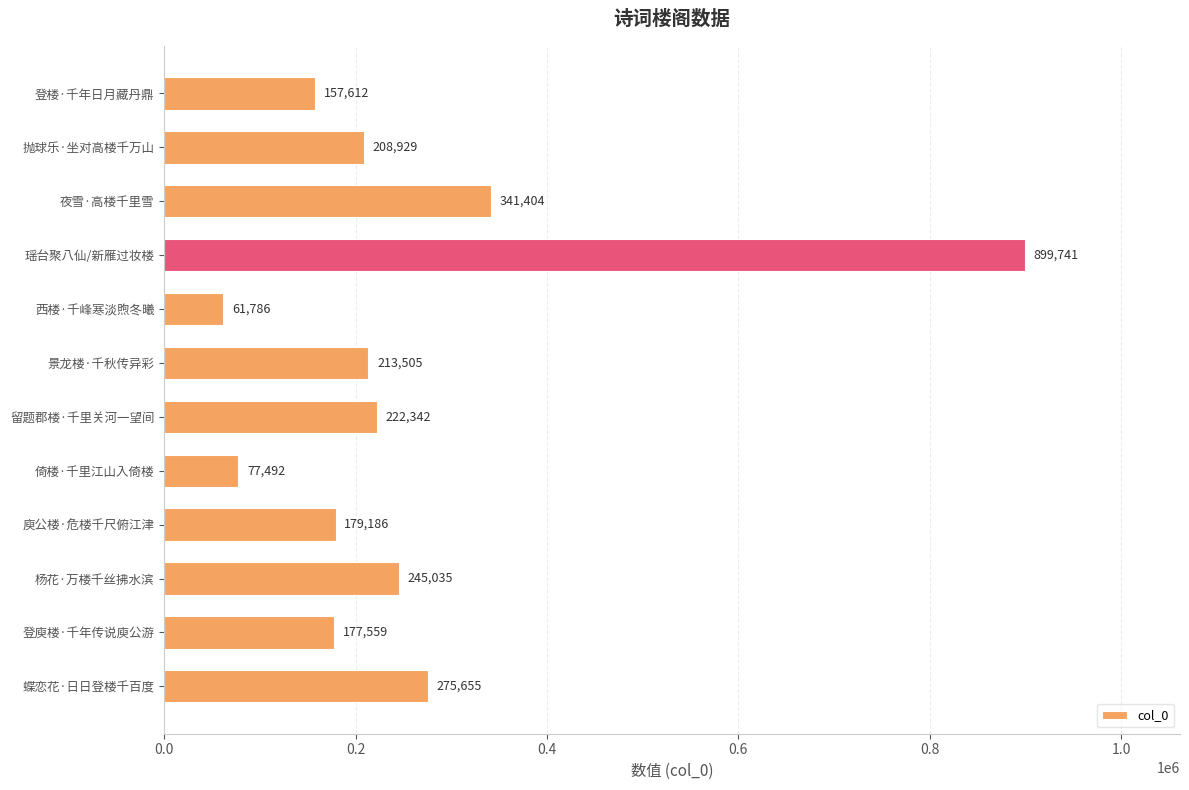

Rank the categories by value from lowest to highest.

西楼·千峰寒淡煦冬曦, 倚楼·千里江山入倚楼, 登楼·千年日月藏丹鼎, 登庾楼·千年传说庾公游, 庾公楼·危楼千尺俯江津, 抛球乐·坐对高楼千万山, 景龙楼·千秋传异彩, 留题郡楼·千里关河一望间, 杨花·万楼千丝拂水滨, 蝶恋花·日日登楼千百度, 夜雪·高楼千里雪, 瑶台聚八仙/新雁过妆楼